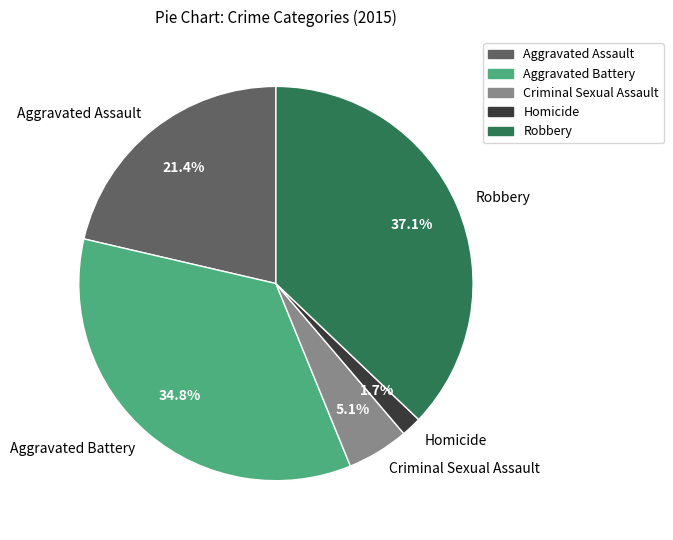

How many segments does this pie chart have?

5